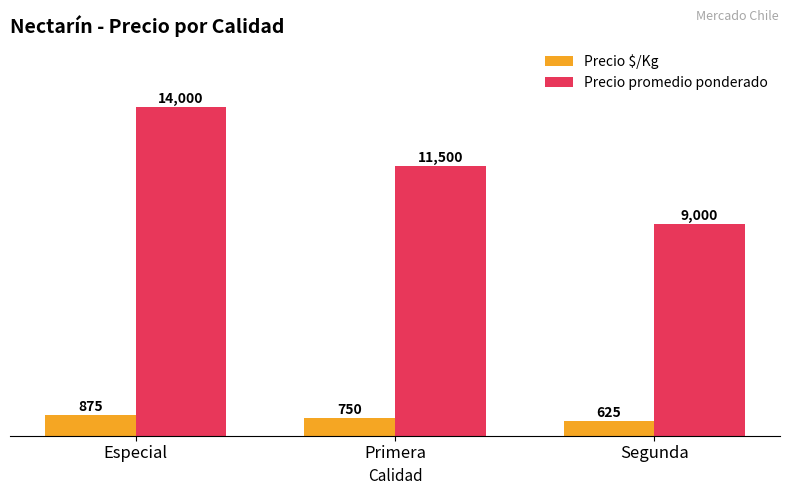

How many Precio promedio ponderado values are between 9000 and 14000?

3